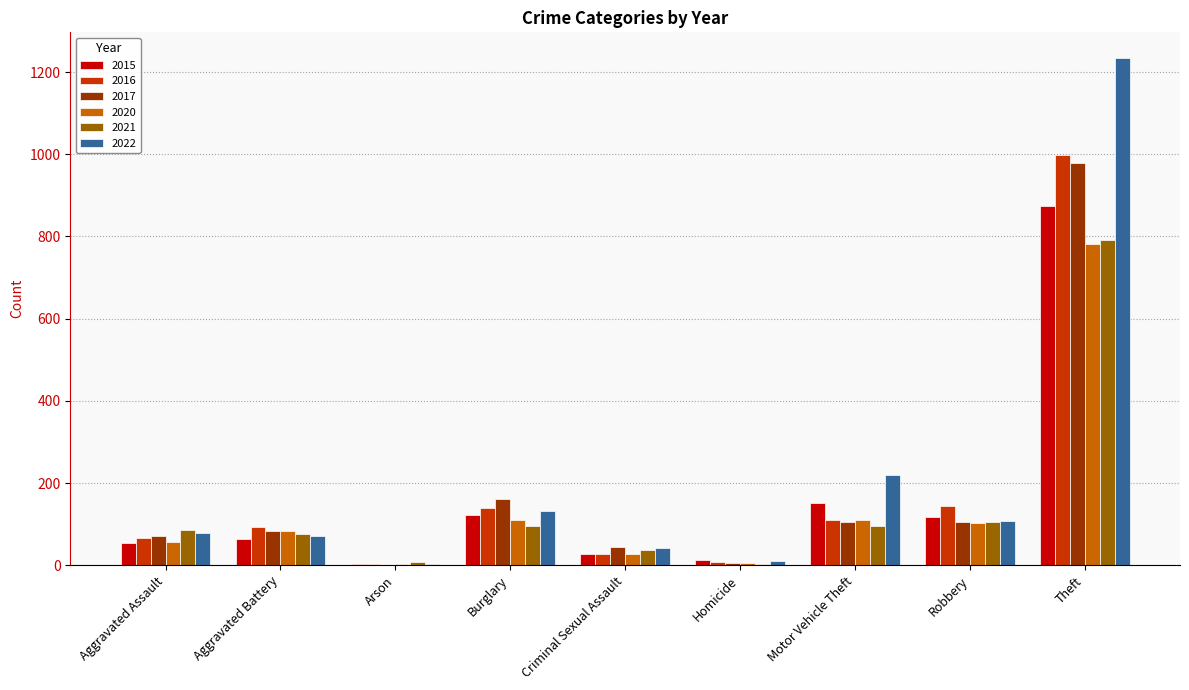

True or false: 2022 has a value of 132 at Burglary.

True